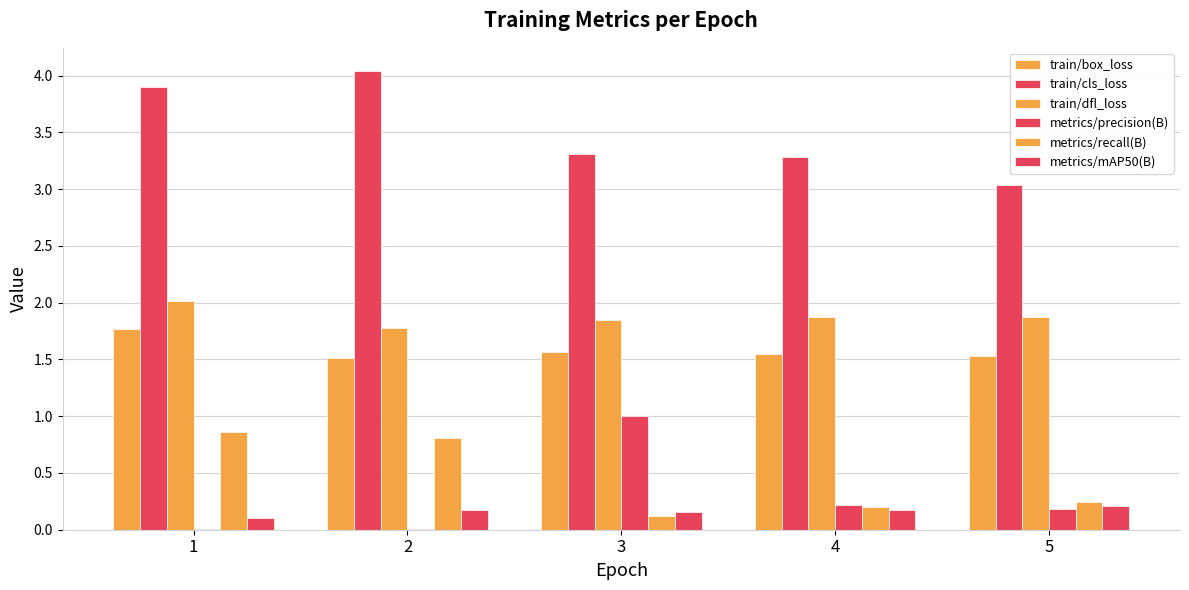

Reading left to right, extract all data points from this chart.

train/box_loss: 1.8	1.5	1.6	1.5	1.5
train/cls_loss: 3.9	4.0	3.3	3.3	3.0
train/dfl_loss: 2.0	1.8	1.8	1.9	1.9
metrics/precision(B): 0.0	0.0	1.0	0.2	0.2
metrics/recall(B): 0.9	0.8	0.1	0.2	0.2
metrics/mAP50(B): 0.1	0.2	0.2	0.2	0.2